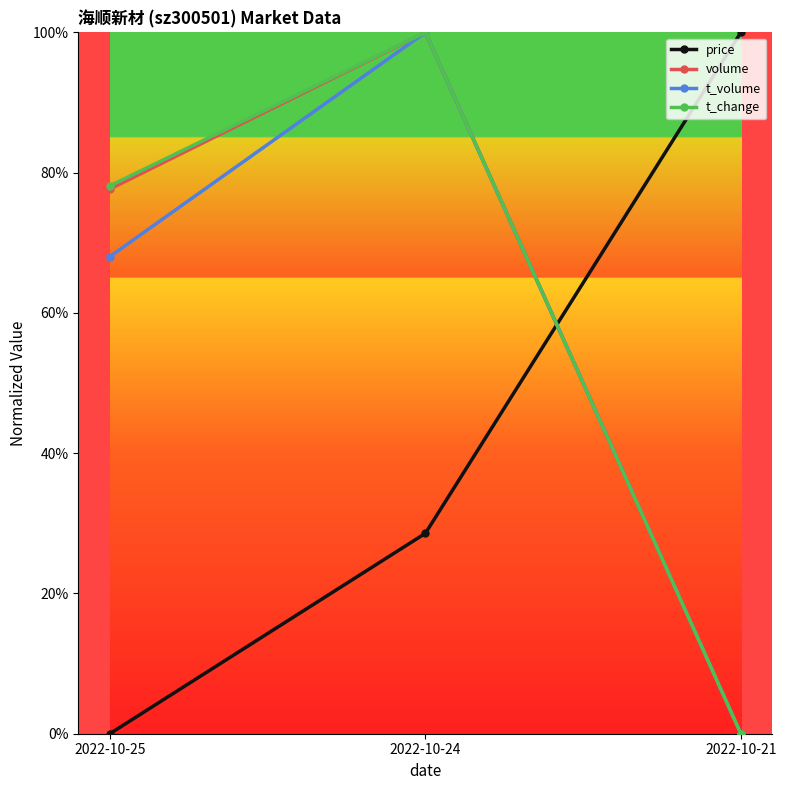

Between 2022-10-21 and 2022-10-25, which is larger?

2022-10-21